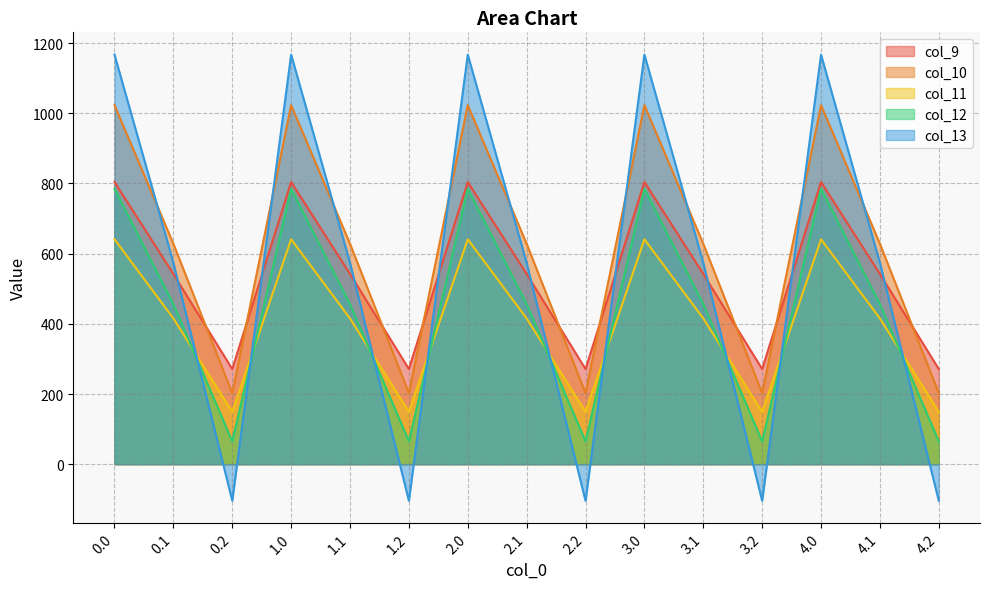

Is it true that col_13 equals 574.0 at 3.1?

True